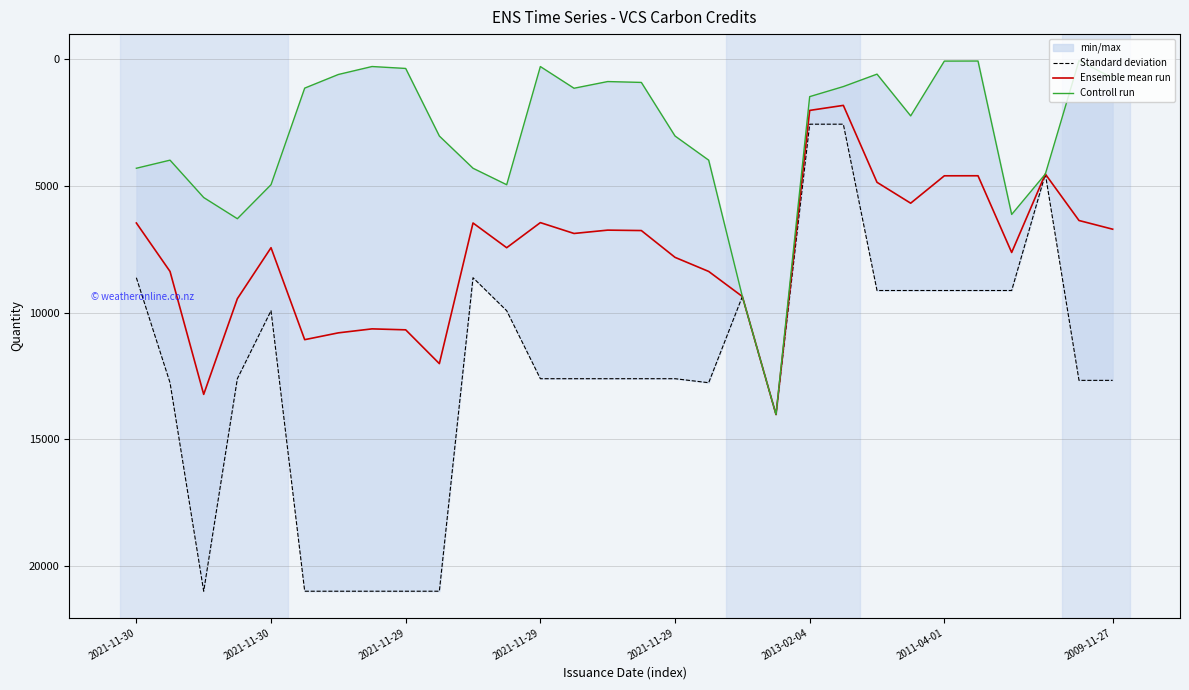

What is the difference between the second highest and minimum values in the Controll run series?

9304.0